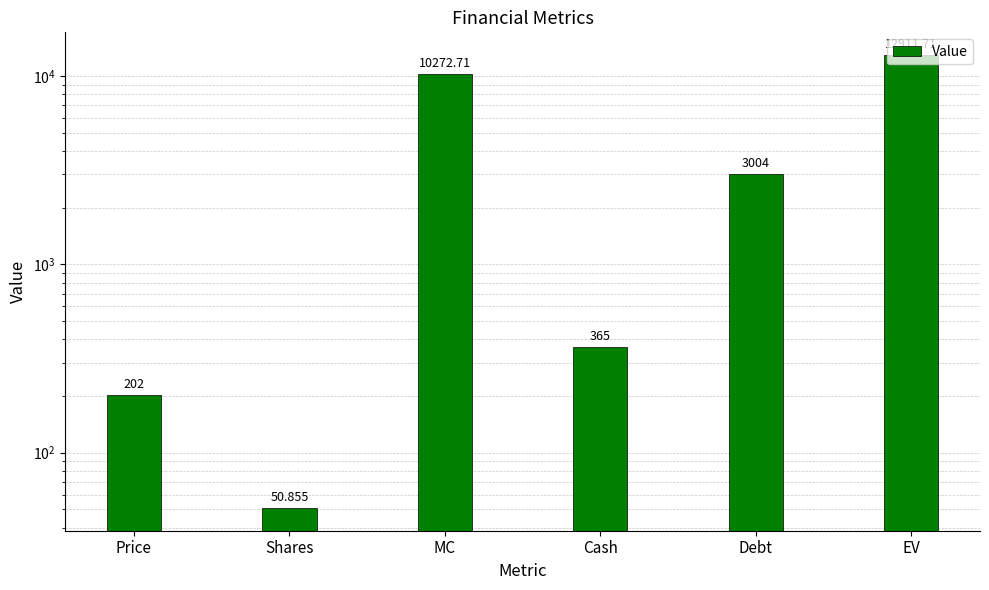

Read the value at Shares.

50.9